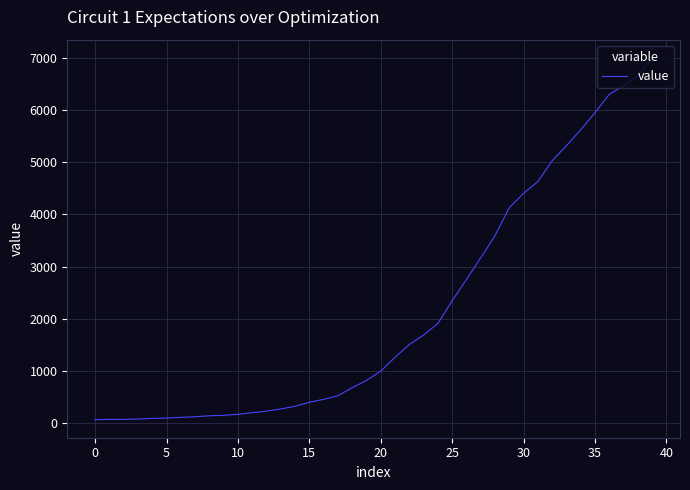

How many values are below 993?

20